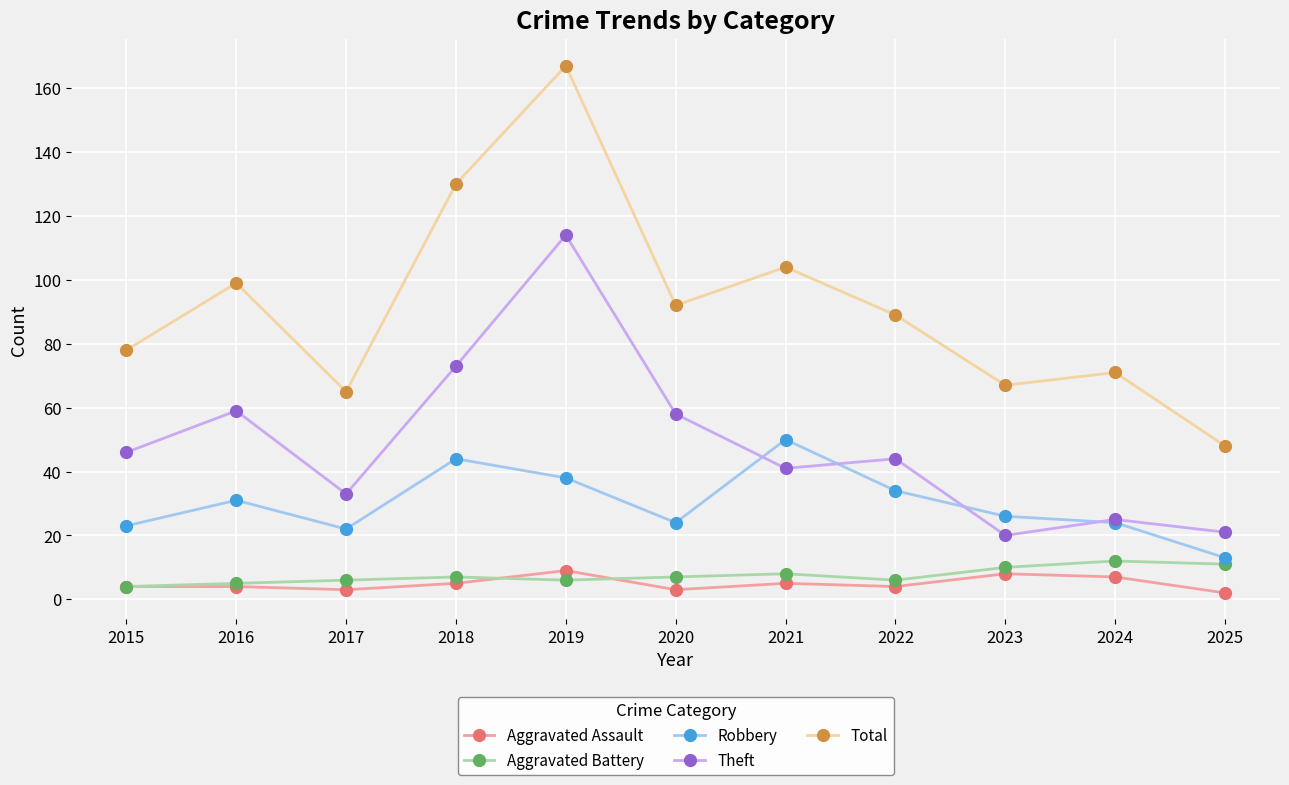

What is the difference between the Aggravated Battery values at 2018 and 2017?

1